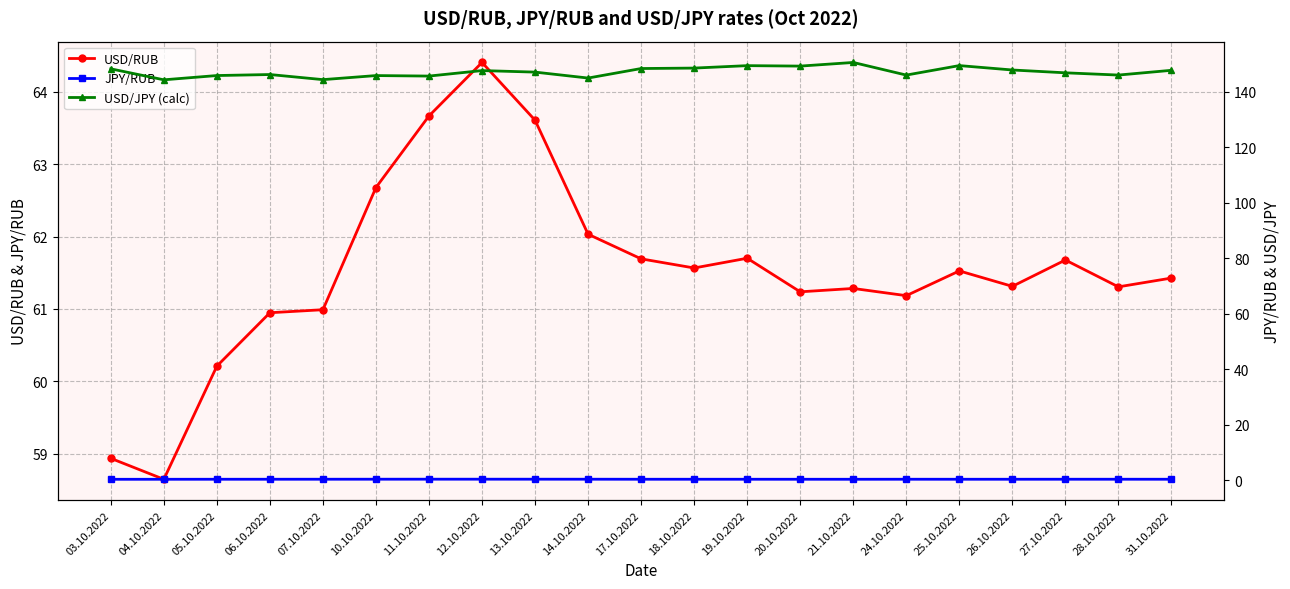

The value of USD/JPY (calc) at 05.10.2022 is 145.9. True or false?

True